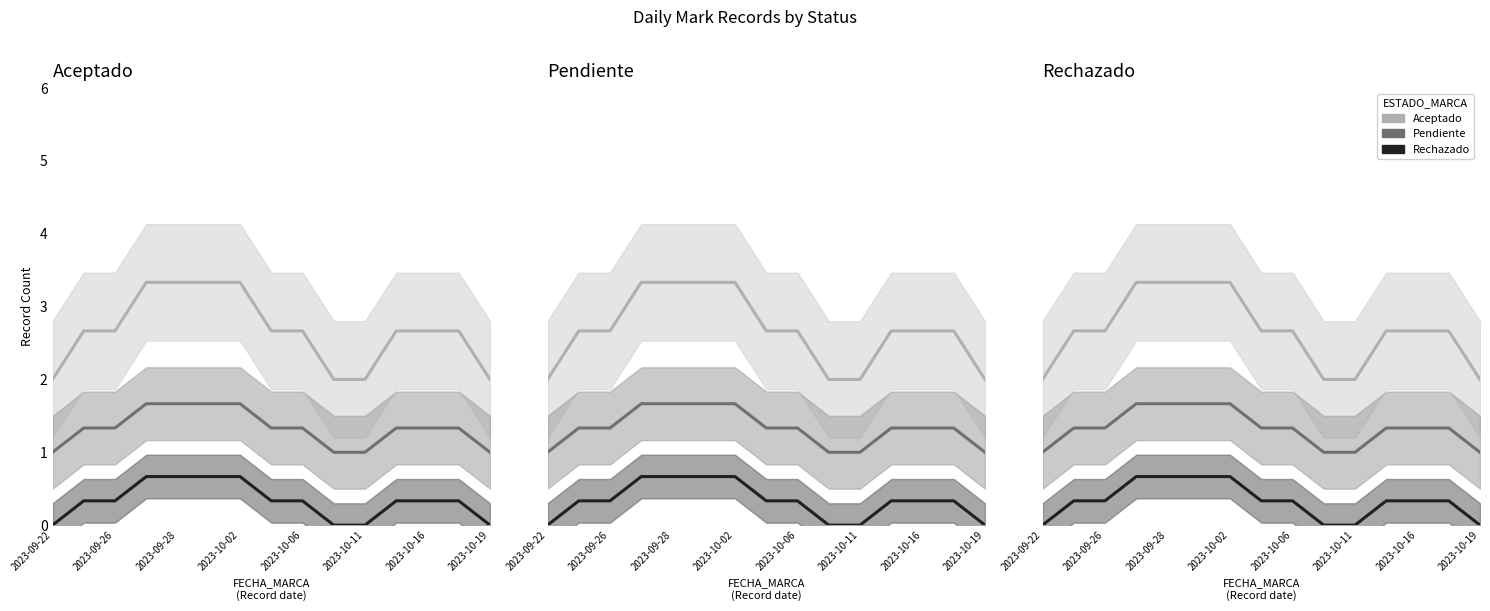

What is the label of the 2nd point from the left?

2023-09-26